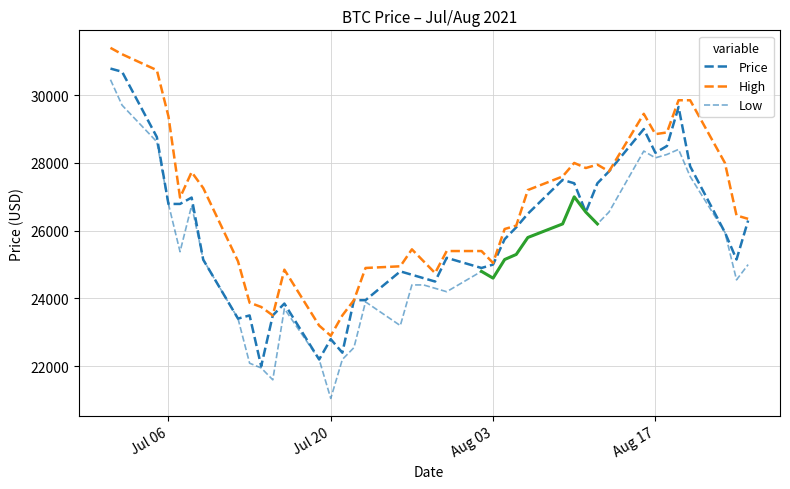

What is the difference between the maximum and minimum values in the High series?

8496